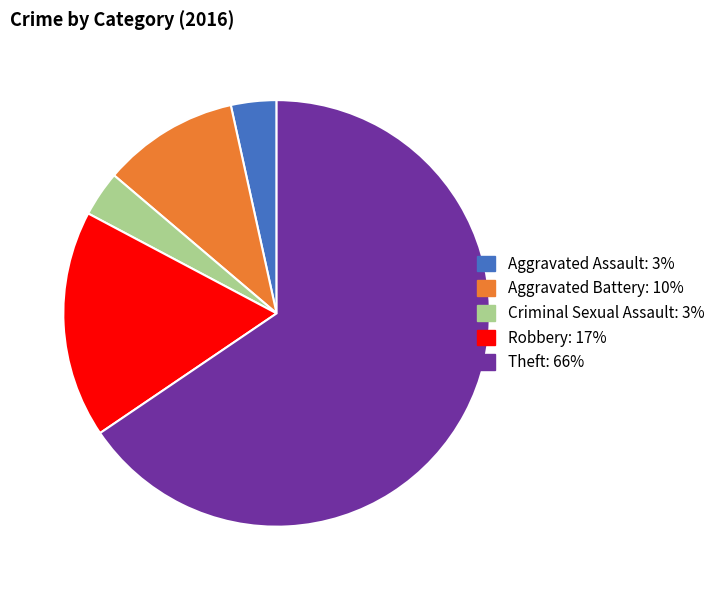

Combined, do Aggravated Battery and Criminal Sexual Assault account for over 50%?

No